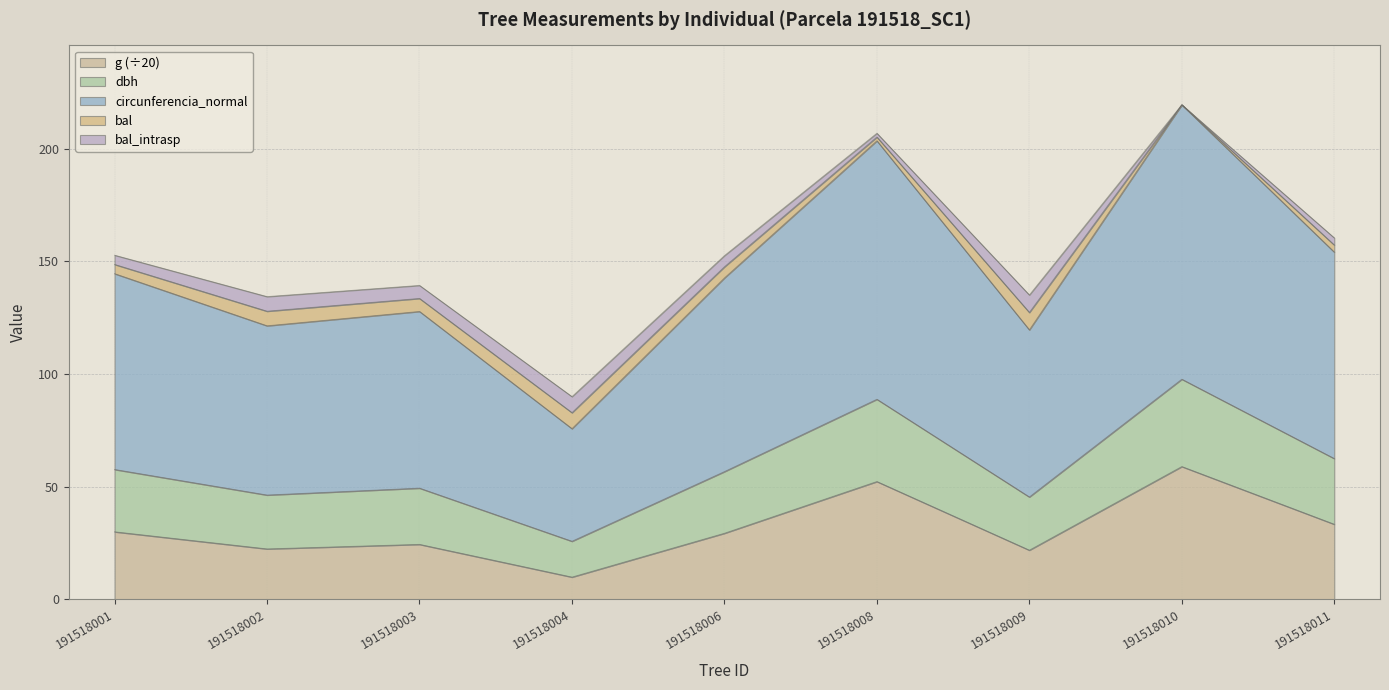

Does the chart display data point markers on the line(s)?

No